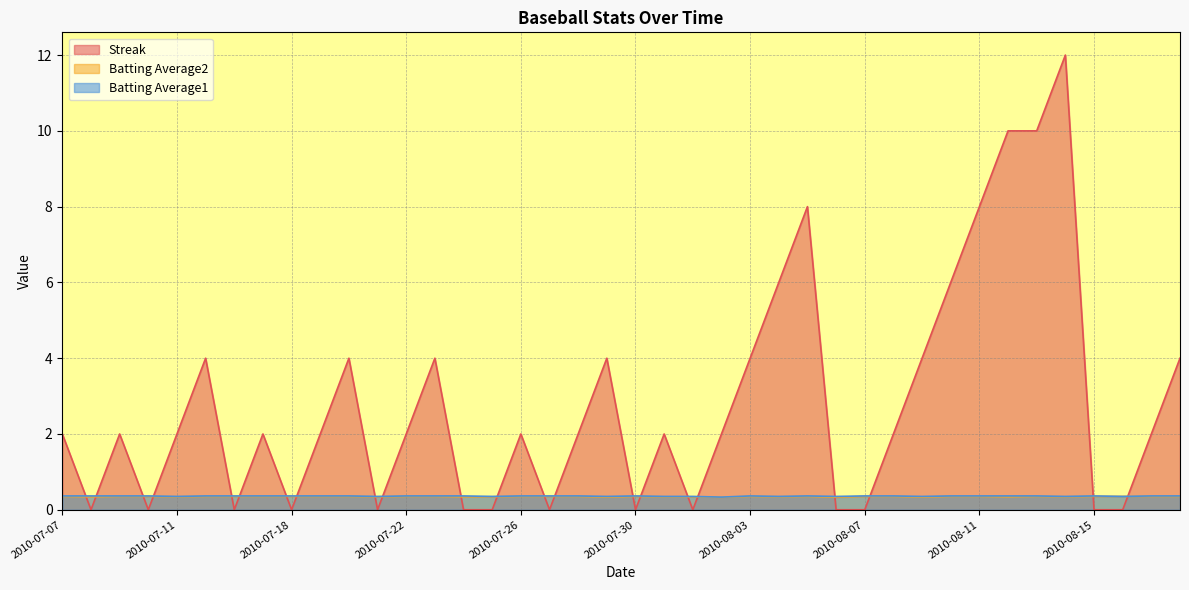

The Streak series shows 13.8 at 2010-08-12. True or false?

False